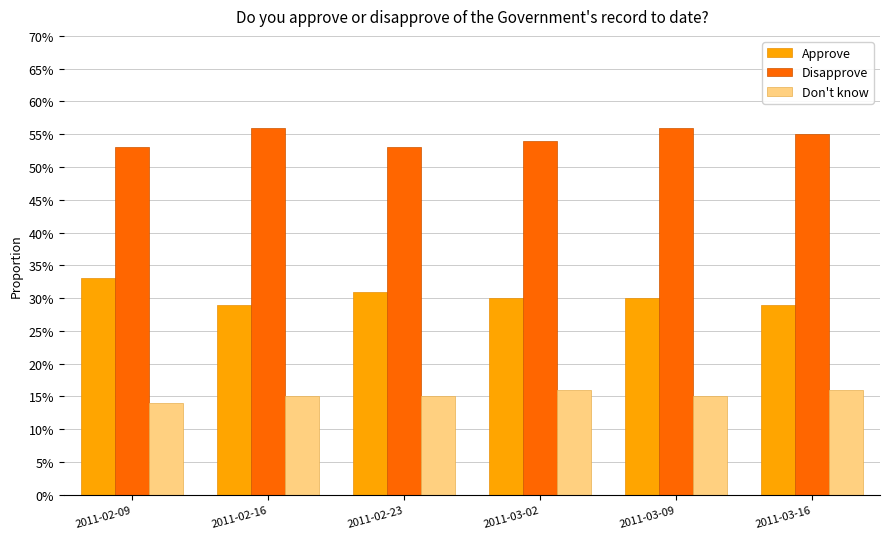

What are all the series names shown in the legend?

Approve, Disapprove, Don't know